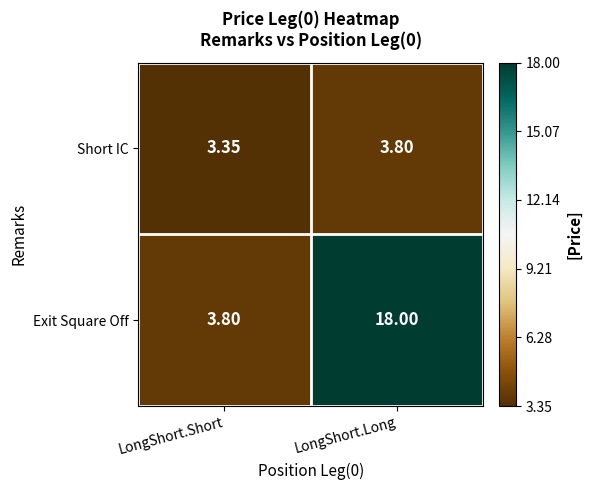

What is the maximum value shown in the chart?

18.0